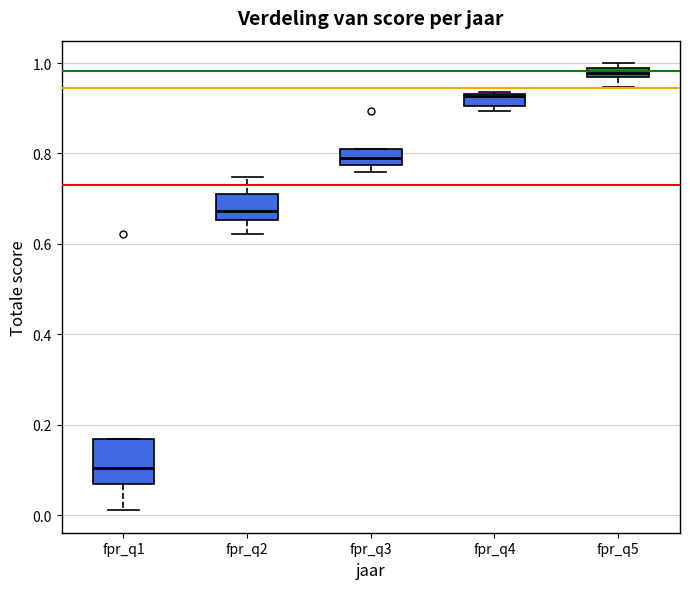

Which box has the lowest median line?

fpr_q1